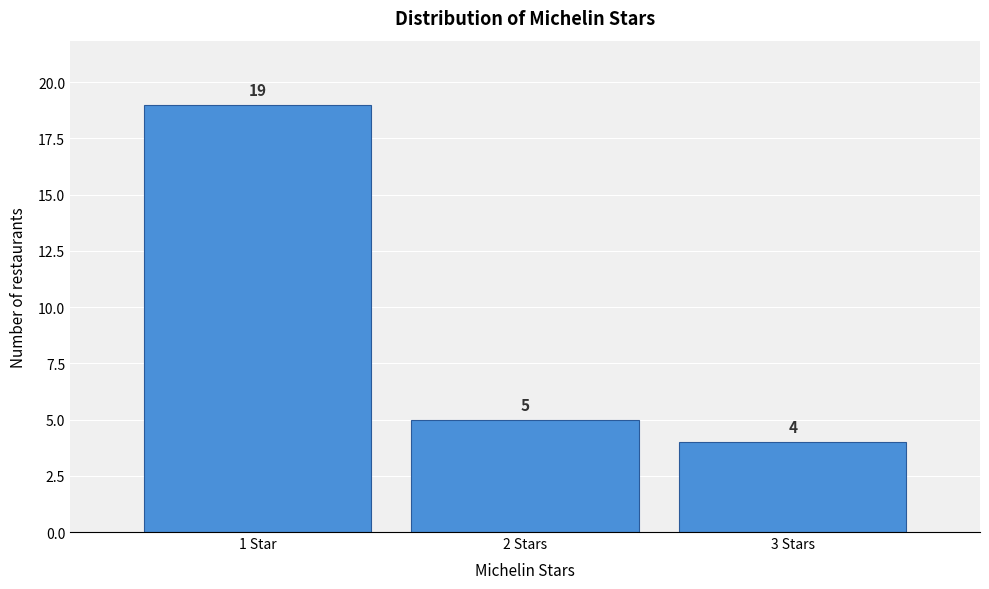

Reading left to right, extract all data points from this chart.

19	5	4